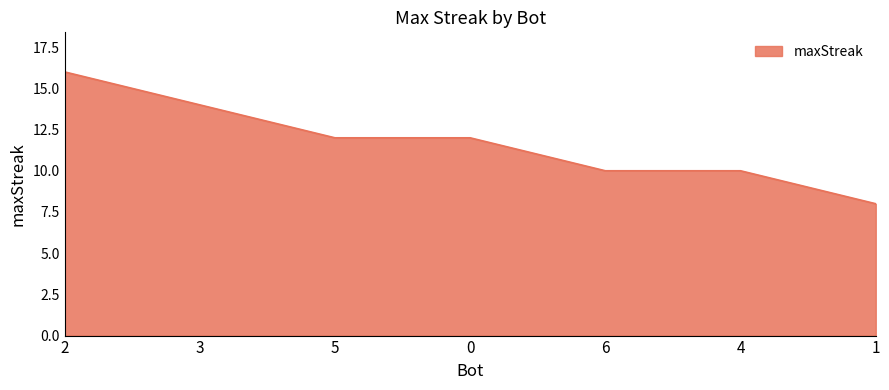

Reading left to right, extract all data points from this chart.

2=16	3=14	5=12	0=12	6=10	4=10	1=8